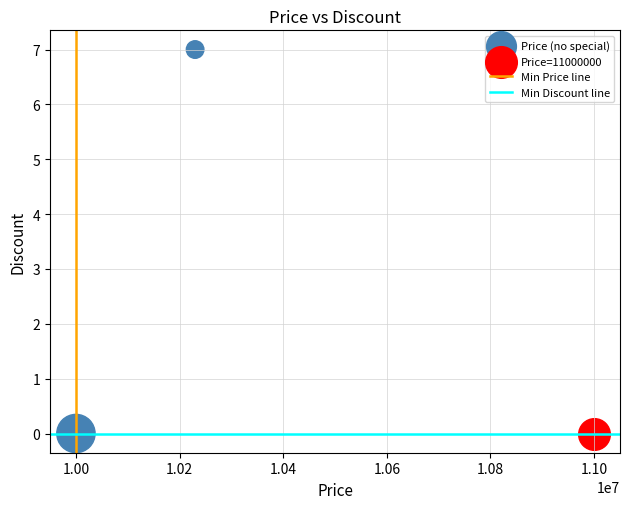

Which series contains the highest Y value?

Price (no special)